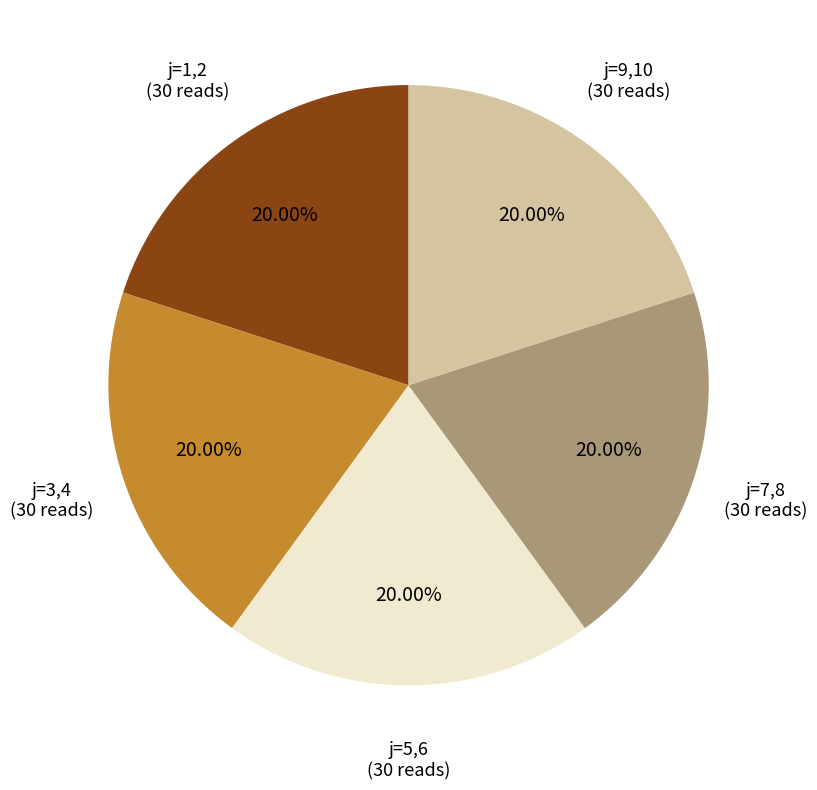

To the nearest percent, what is the difference between the largest and smallest slice percentages?

0%